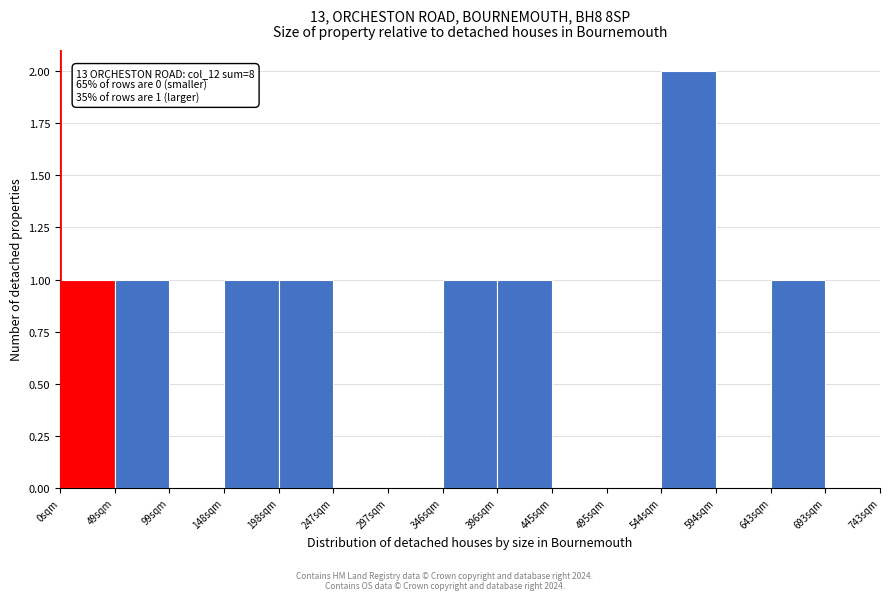

Which range on the x-axis has the tallest bar?

545 to 595